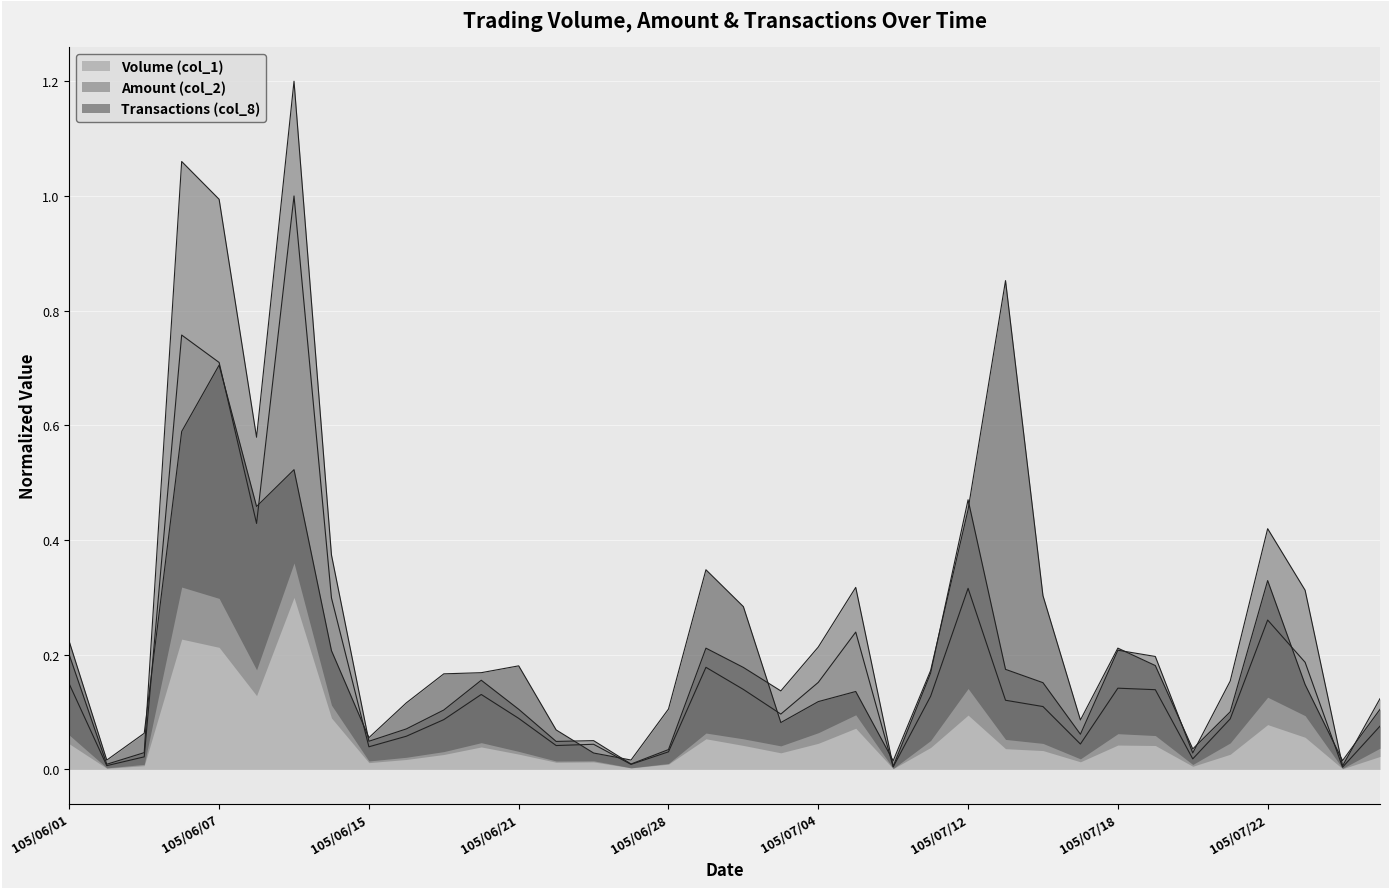

At which category does Amount (col_2) reach its first local peak?

105/06/06